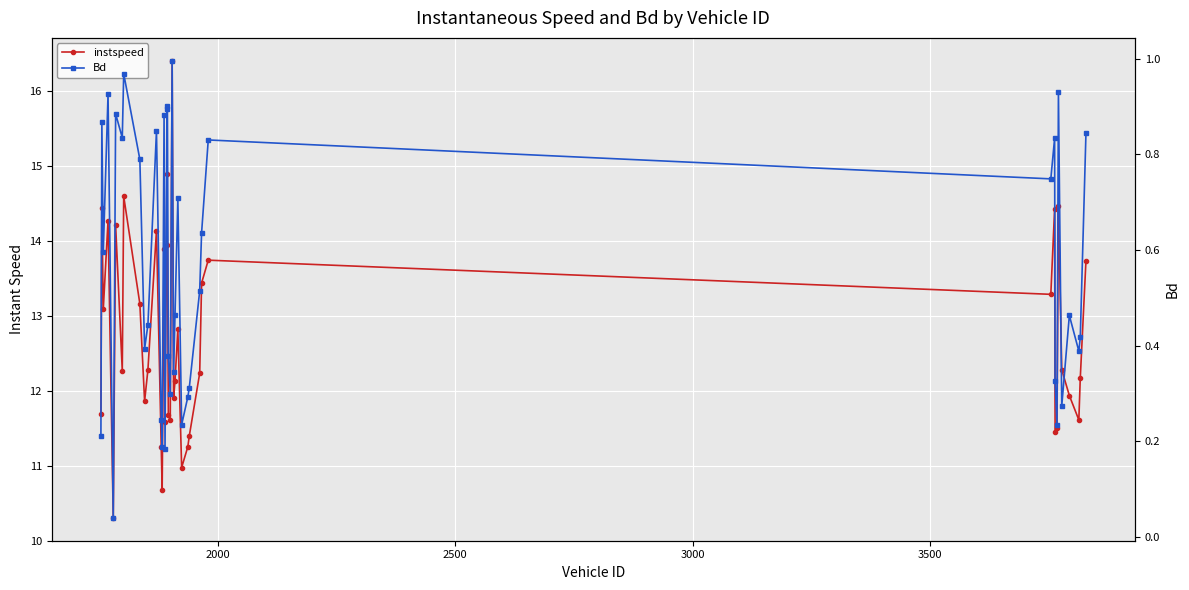

What is the sum of all instspeed values?

509.0